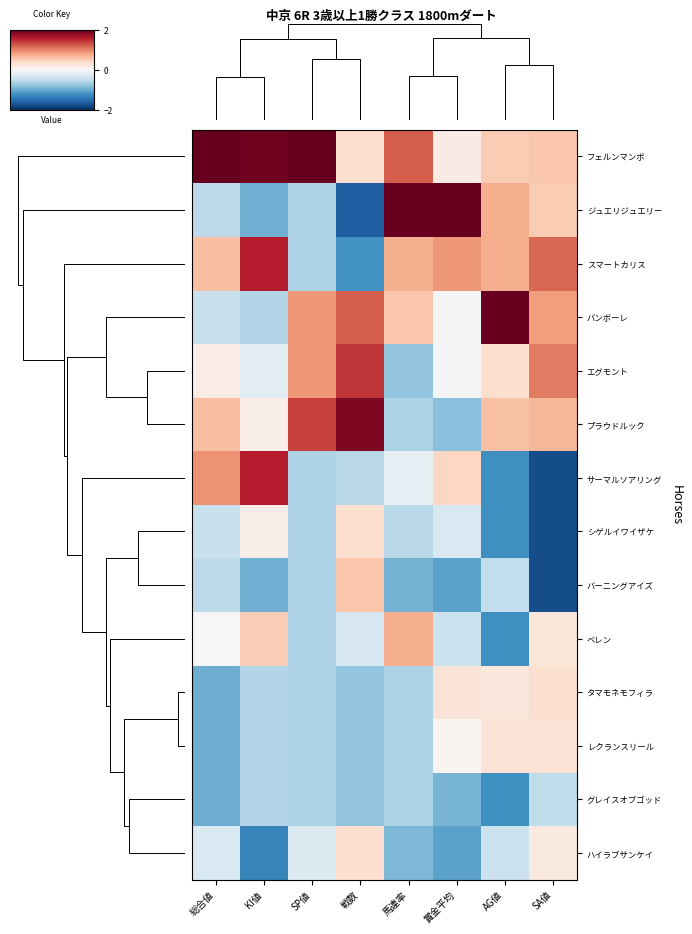

At which category does the chart reach its minimum across all series?

SA値